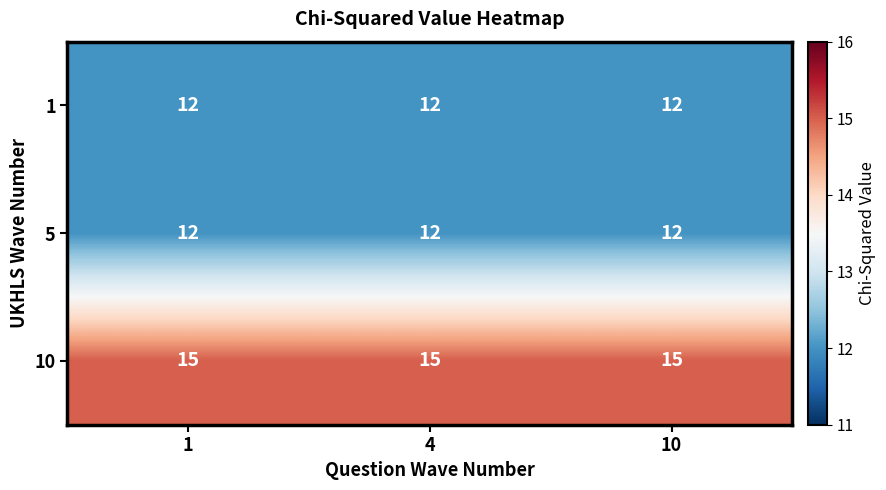

True or false: 1 has a value of 12 at 10.

True